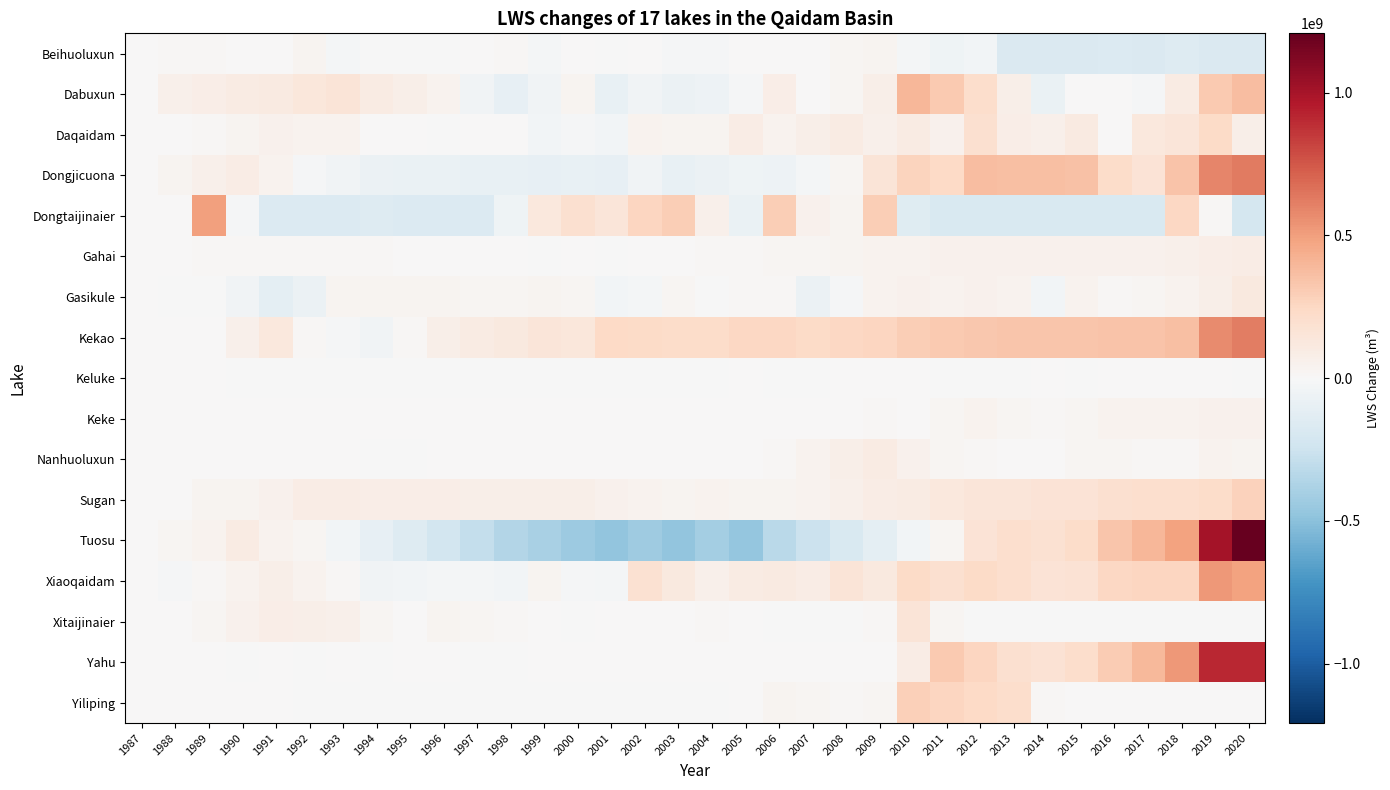

Reading left to right, list all the values displayed in this chart.

Beihuoluxun: 1987=0.0	1988=15282210.3	1989=10780170.3	1990=6278130.4	1991=1776090.5	1992=32183831.6	1993=-28281249.1	1994=-818159.2	1995=-1565768.1	1996=-2313377.0	1997=7461078.0	1998=17235533.0	1999=-23898221.5	2000=1893148.3	2001=-1227063.0	2002=1330351.3	2003=-17526522.3	2004=-14094121.4	2005=5878993.2	2006=408072.1	2007=3639737.8	2008=23830946.4	2009=35622936.2	2010=-20866605.8	2011=-49354125.0	2012=-36071644.0	2013=-170322934.8	2014=-170322934.8	2015=-170322934.8	2016=-169050825.4	2017=-170322934.8	2018=-153334505.3	2019=-170322934.8	2020=-170322934.8
Dabuxun: 1987=0.0	1988=65247578.9	1989=79913706.4	1990=95124886.1	1991=110881116.0	1992=134414655.5	1993=159068036.2	1994=97854111.2	1995=66713921.3	1996=37920080.9	1997=-44807498.8	1998=-97842311.2	1999=-40119133.6	2000=29148013.2	2001=-89034069.8	2002=-46570933.1	2003=-68386631.7	2004=-65633856.3	2005=-13533572.2	2006=79635552.8	2007=2342574.4	2008=19604459.6	2009=68249204.5	2010=399436222.9	2011=313023368.2	2012=213597887.5	2013=69557562.1	2014=-76819729.3	2015=5222754.2	2016=3051850.9	2017=-15293699.9	2018=99108224.7	2019=312351081.6	2020=368510134.0
Daqaidam: 1987=0.0	1988=4240021.1	1989=17201894.9	1990=31735823.8	1991=47842080.7	1992=42752394.2	1993=37809463.6	1994=8354158.1	1995=2950510.5	1996=-2152556.0	1997=1478450.5	1998=5264162.7	1999=-34295289.8	2000=-10648542.2	2001=-31346214.0	2002=43000920.0	2003=33627645.4	2004=35143220.6	2005=91926287.3	2006=45874653.2	2007=73276269.0	2008=103656035.5	2009=63856671.0	2010=95632310.1	2011=47497079.8	2012=191174850.8	2013=83947728.9	2014=64936382.8	2015=107989852.5	2016=3227745.3	2017=122938304.0	2018=147976034.9	2019=227363227.9	2020=68899759.2
Dongjicuona: 1987=0.0	1988=28637236.8	1989=56974954.2	1990=85008993.0	1991=37929701.7	1992=-9991961.3	1993=-41629815.0	1994=-73610984.7	1995=-78300153.2	1996=-82996482.7	1997=-87699956.6	1998=-92410558.3	1999=-97128271.1	2000=-88900935.7	2001=-94634282.4	2002=-42220789.0	2003=-88719484.9	2004=-68669484.4	2005=-49326104.4	2006=-63338331.4	2007=-21111316.8	2008=24493398.6	2009=153547696.8	2010=268111666.4	2011=240359600.3	2012=369934702.4	2013=365599675.3	2014=366730461.6	2015=352956375.5	2016=217970236.7	2017=165277180.2	2018=340895618.8	2019=592224432.7	2020=623108359.5
Dongtaijinaier: 1987=0.0	1988=0.0	1989=496279438.9	1990=-15766499.9	1991=-162132121.2	1992=-166220290.9	1993=-163848903.6	1994=-156830490.2	1995=-165204678.9	1996=-166579232.5	1997=-166579232.5	1998=-55165302.7	1999=129189525.8	2000=191490502.8	2001=149441618.1	2002=262053389.6	2003=295170279.8	2004=60623660.6	2005=-76751293.1	2006=300340753.3	2007=48887186.9	2008=34021946.3	2009=294247334.9	2010=-149797744.5	2011=-188396098.1	2012=-188396098.1	2013=-188396098.1	2014=-188396098.1	2015=-188396098.1	2016=-188396098.1	2017=-188396098.1	2018=247894333.8	2019=16312061.3	2020=-207781666.4
Gahai: 1987=0.0	1988=6066935.7	1989=12133862.3	1990=13071534.9	1991=12173595.0	1992=15845029.5	1993=13460464.2	1994=11075898.8	1995=8691333.1	1996=6272642.3	1997=3853951.2	1998=1435259.8	1999=-223015.8	2000=3350434.4	2001=-863506.7	2002=4534193.4	2003=9257372.4	2004=12093743.4	2005=16547963.7	2006=23964748.4	2007=27641147.1	2008=36001749.0	2009=41233410.2	2010=44520968.2	2011=51108310.5	2012=52686149.4	2013=54944900.7	2014=52348854.7	2015=55087860.6	2016=51697256.8	2017=54487605.8	2018=58250479.8	2019=77010794.1	2020=87292897.4
Gasikule: 1987=0.0	1988=-1191154.3	1989=-2411147.9	1990=-46252925.2	1991=-120808099.0	1992=-73763339.6	1993=29016845.7	1994=37142685.2	1995=35184345.0	1996=32849378.9	1997=28178983.5	1998=21812145.7	1999=34968938.5	2000=20356123.6	2001=-30871558.8	2002=-21419618.4	2003=24059264.0	2004=-5320507.3	2005=18350678.4	2006=17908662.4	2007=-68560176.5	2008=-17179053.7	2009=40440209.7	2010=50473407.2	2011=45499169.5	2012=49470931.7	2013=45547372.1	2014=-29642424.5	2015=41662075.0	2016=11165508.6	2017=27703373.3	2018=45792204.6	2019=73724794.4	2020=116042183.1
Kekao: 1987=0.0	1988=0.0	1989=0.0	1990=65033688.7	1991=130067377.4	1992=11899353.9	1993=-15918385.5	1994=-43032095.5	1995=14060799.7	1996=71153694.8	1997=94881001.4	1998=118608308.1	1999=142335614.8	2000=139707162.4	2001=236194812.8	2002=228572535.1	2003=225709903.6	2004=225529724.6	2005=247482180.0	2006=251034649.6	2007=235549210.8	2008=252572149.2	2009=258244625.2	2010=298020384.3	2011=318453673.3	2012=326287565.4	2013=334560432.6	2014=330965873.1	2015=333205832.8	2016=347306997.0	2017=346988802.9	2018=366294820.0	2019=572690546.3	2020=617543585.1
Keluke: 1987=0.0	1988=684926.6	1989=1369853.2	1990=-776041.3	1991=-1281658.7	1992=-3367813.2	1993=-3514043.9	1994=-3660274.6	1995=-3806505.3	1996=-3578049.1	1997=-3349593.0	1998=-3121136.8	1999=-5559423.4	2000=-5097880.4	2001=-798976.6	2002=-416815.8	2003=-4345596.0	2004=-1559858.8	2005=2457625.6	2006=-3116901.3	2007=-472025.2	2008=299168.0	2009=1174116.9	2010=339512.6	2011=-1551508.3	2012=-824587.7	2013=-2554895.3	2014=1397424.4	2015=-1711870.6	2016=208312.0	2017=754344.9	2018=1827042.1	2019=1198890.9	2020=-997272.7
Keke: 1987=0.0	1988=200422.1	1989=400844.2	1990=601266.2	1991=2118038.6	1992=1614242.6	1993=1020142.4	1994=426042.2	1995=473337.0	1996=520631.8	1997=567926.5	1998=615221.3	1999=308659.0	2000=2096.8	2001=2476.2	2002=261974.8	2003=201670.5	2004=1197280.6	2005=3191661.9	2006=1533372.7	2007=983057.9	2008=2224211.4	2009=11922105.1	2010=1636267.0	2011=22637787.5	2012=38838476.5	2013=21239599.0	2014=18760387.8	2015=24881219.3	2016=38837938.4	2017=43174775.4	2018=42446794.4	2019=47883929.1	2020=54065617.9
Nanhuoluxun: 1987=0.0	1988=0.0	1989=0.0	1990=0.0	1991=10.4	1992=0.0	1993=130.7	1994=-41.2	1995=-49.2	1996=27391.0	1997=341.5	1998=383.3	1999=379.4	2000=359.0	2001=8037.3	2002=126589.3	2003=91045.6	2004=7183596.2	2005=2118712.7	2006=15700792.3	2007=44631040.9	2008=71163932.2	2009=97879892.6	2010=48594791.2	2011=21901477.5	2012=16861405.1	2013=4923763.5	2014=1927335.5	2015=19165607.9	2016=25861169.6	2017=14171248.3	2018=18736109.0	2019=43523006.1	2020=37175473.6
Sugan: 1987=0.0	1988=7222616.5	1989=29602849.3	1990=31406470.4	1991=51883984.3	1992=88991913.0	1993=89582058.1	1994=77291199.7	1995=79338546.0	1996=75780279.0	1997=72166204.6	1998=68495865.8	1999=66259679.8	2000=67148772.7	2001=48865885.5	2002=42385627.4	2003=35763568.0	2004=44297524.6	2005=34457473.7	2006=29335067.5	2007=41624478.9	2008=60721918.2	2009=91887784.5	2010=94598582.1	2011=130175249.0	2012=144721419.9	2013=150542170.7	2014=169300481.4	2015=167116444.0	2016=194850976.5	2017=204068252.1	2018=203887892.0	2019=225988989.9	2020=280770234.0
Tuosu: 1987=0.0	1988=21804565.3	1989=43736278.7	1990=94780373.4	1991=47089038.9	1992=25706261.1	1993=-36725248.8	1994=-97907414.0	1995=-157636568.2	1996=-225935765.1	1997=-291629720.6	1998=-354420389.0	1999=-389402339.2	2000=-435902847.0	2001=-478491846.1	2002=-428898443.3	2003=-476164169.1	2004=-414411726.7	2005=-465252522.7	2006=-323813035.9	2007=-262112515.0	2008=-180353381.2	2009=-122540287.6	2010=-31291114.6	2011=22686026.1	2012=163736379.7	2013=206047357.2	2014=179386455.9	2015=224130826.8	2016=334530809.9	2017=397994911.2	2018=483595921.4	2019=1004272965.1	2020=1208019993.4
Xiaoqaidam: 1987=0.0	1988=-16421749.2	1989=9729136.2	1990=39021588.9	1991=71456245.2	1992=40919330.7	1993=13150839.2	1994=-37852234.8	1995=-29668833.1	1996=-21060761.6	1997=-24999459.7	1998=-28851623.1	1999=31120001.9	2000=-11018545.8	2001=-24974337.0	2002=180825594.3	2003=114700180.4	2004=63186205.6	2005=96033384.9	2006=112373938.1	2007=93296691.4	2008=152094092.2	2009=113294094.1	2010=229988438.9	2011=189151611.9	2012=232814072.7	2013=202799137.2	2014=166699418.5	2015=171715645.1	2016=245383441.5	2017=256084227.6	2018=257614646.6	2019=522497866.4	2020=485571645.1
Xitaijinaier: 1987=0.0	1988=14187.2	1989=22222987.9	1990=49239862.1	1991=84539418.5	1992=72283882.2	1993=60028345.8	1994=22206315.2	1995=3776632.3	1996=28767876.7	1997=21215303.4	1998=13662730.2	1999=6110156.9	2000=-1442416.4	2001=5179761.6	2002=5683622.4	2003=6187483.2	2004=15141377.6	2005=7447294.8	2006=-723526.3	2007=-759085.9	2008=-759085.9	2009=10978891.2	2010=151030914.9	2011=24019237.0	2012=-5650233.9	2013=-8123770.4	2014=-8285275.7	2015=-8285275.7	2016=-8285275.7	2017=-8285275.7	2018=-8285275.7	2019=-8285275.7	2020=-8285275.7
Yahu: 1987=0.0	1988=0.0	1989=369039.2	1990=-95851.9	1991=297651.4	1992=-95851.9	1993=279544.4	1994=-103634.4	1995=523097.5	1996=361988.8	1997=-6713.9	1998=-3890.4	1999=170733.5	2000=189069.7	2001=649400.7	2002=905461.2	2003=1932203.5	2004=826710.0	2005=3471661.0	2006=4707799.9	2007=1045858.1	2008=5337893.6	2009=9072885.9	2010=93901525.8	2011=313426210.4	2012=258993659.8	2013=193093967.0	2014=175836915.9	2015=216346726.0	2016=310806664.2	2017=393750513.8	2018=520520882.0	2019=910203688.4	2020=911632297.1
Yiliping: 1987=0.0	1988=0.0	1989=0.0	1990=0.0	1991=6081566.6	1992=-1272574.7	1993=-1287552.1	1994=-1287552.1	1995=-1287552.1	1996=-1287552.1	1997=-1287552.1	1998=-1287552.1	1999=-1287552.1	2000=-1287552.1	2001=-1287552.1	2002=-1287552.1	2003=-1287552.1	2004=-573000.6	2005=6850477.5	2006=36965848.0	2007=24101887.5	2008=15951201.2	2009=27553285.4	2010=288247202.5	2011=262303591.6	2012=236359980.8	2013=210416369.9	2014=17095106.7	2015=0.0	2016=0.0	2017=0.0	2018=0.0	2019=0.0	2020=0.0